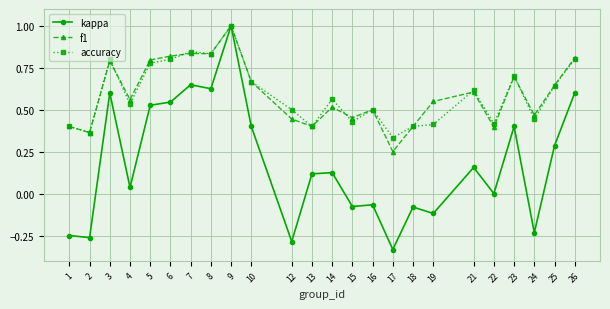

True or false: kappa has more than 1 points higher than both neighbors.

True